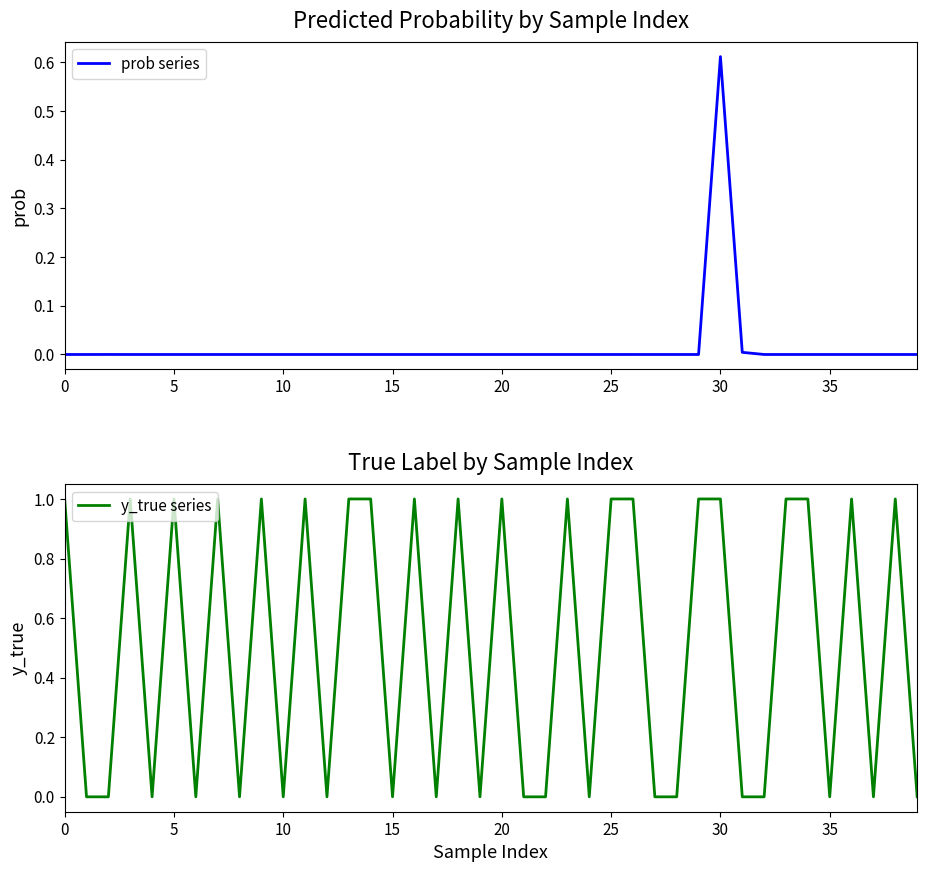

The y_true series series shows 2 at 0. True or false?

False